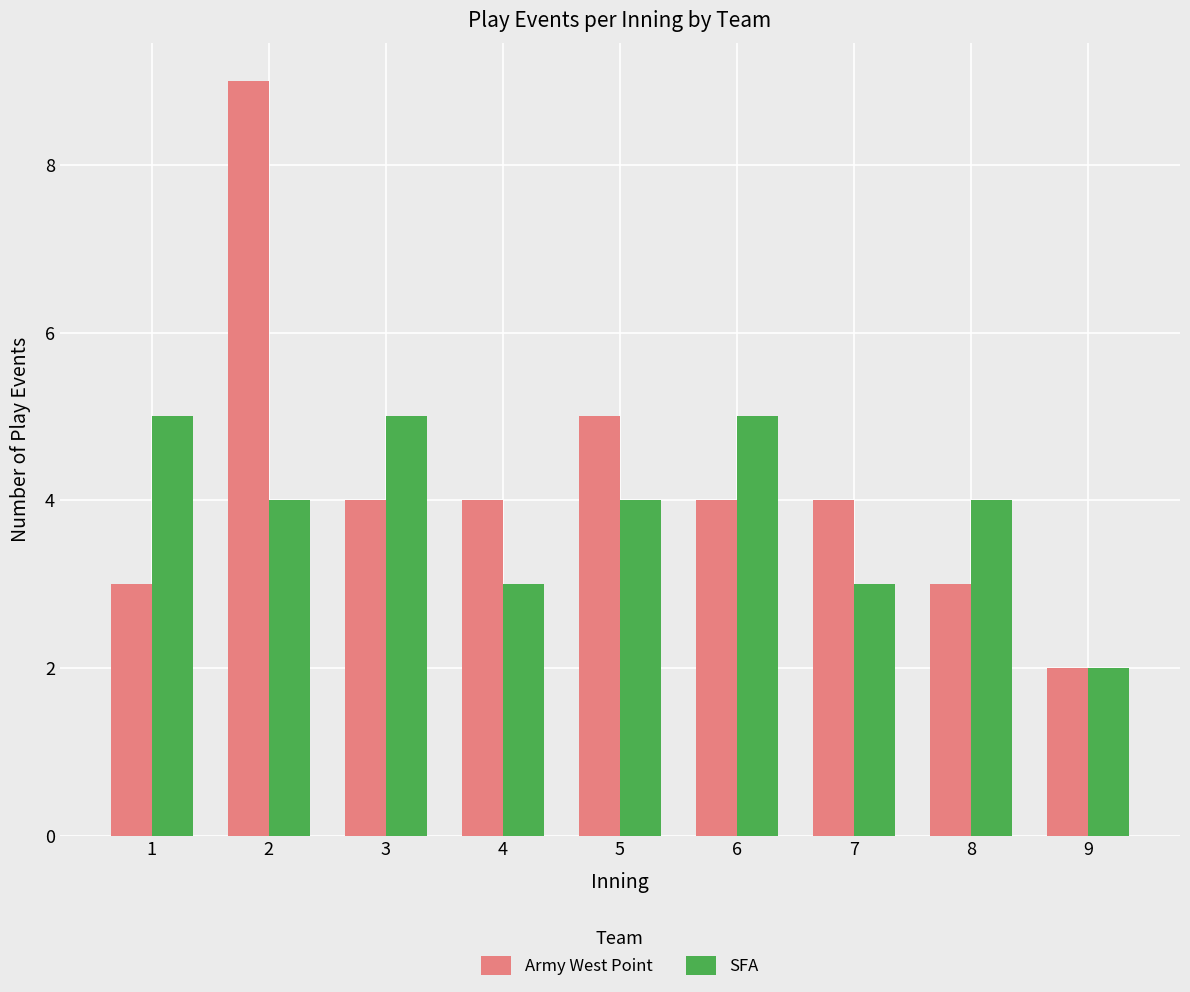

Count the number of categories in the chart.

9